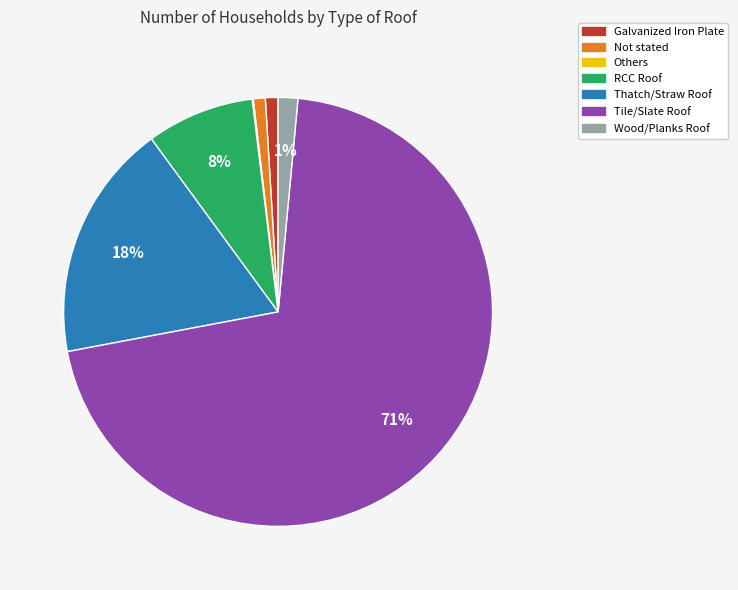

Is there a majority slice in this chart?

Yes